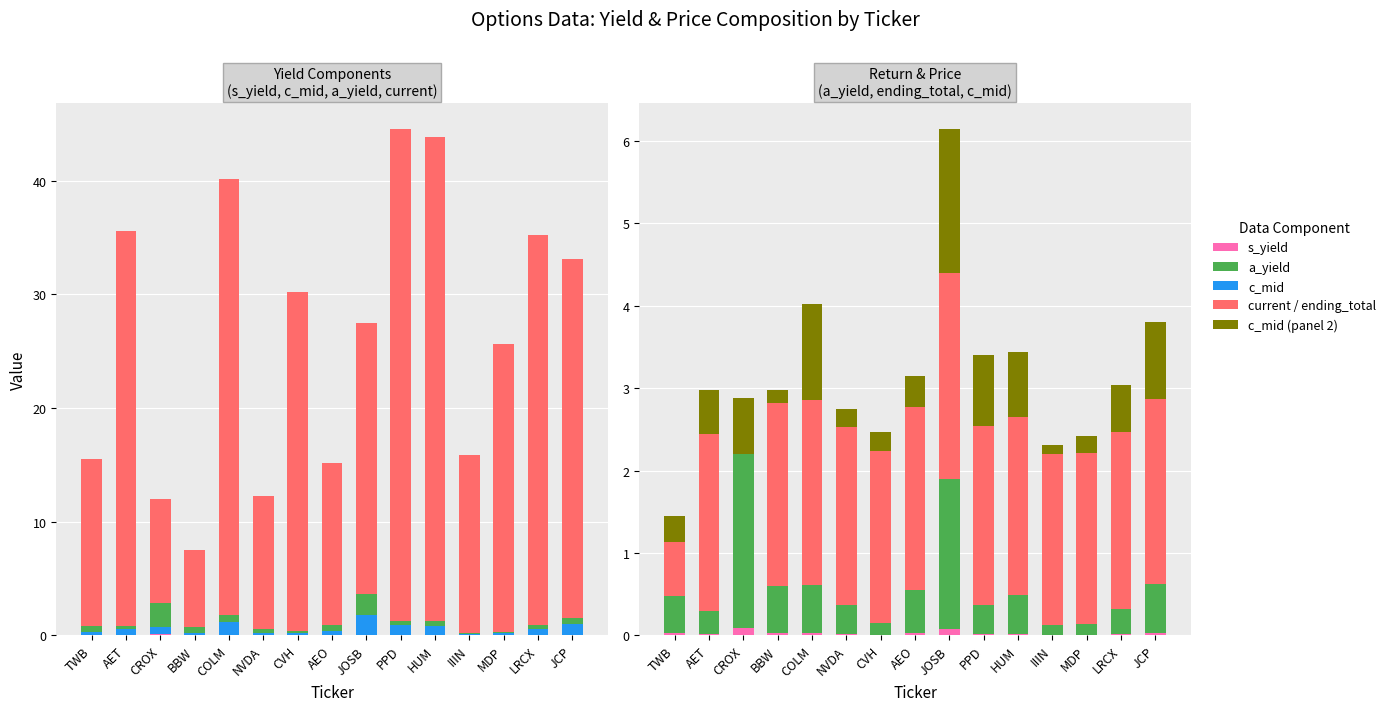

What is the value of the s_yield bar at the 9th from the left?

0.1